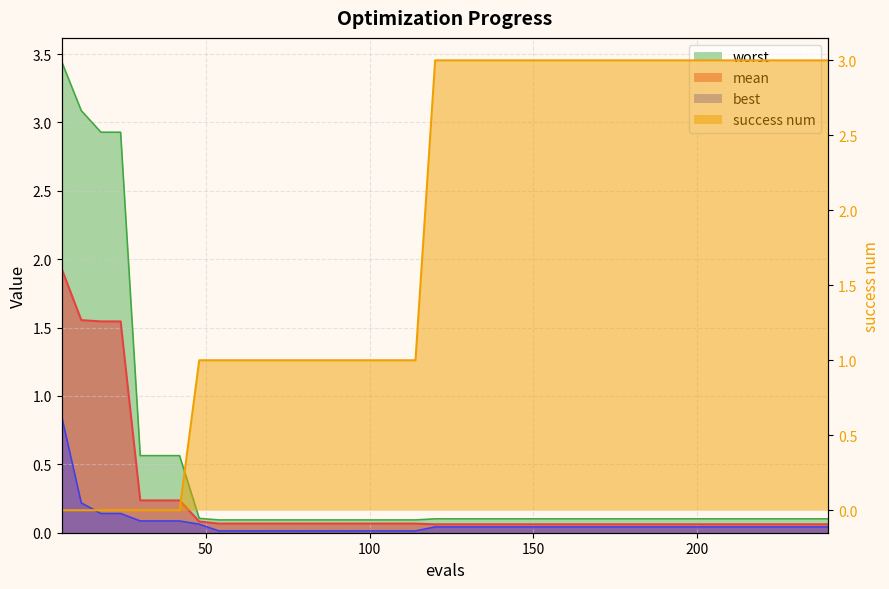

What is the sum of all best values?

2.7